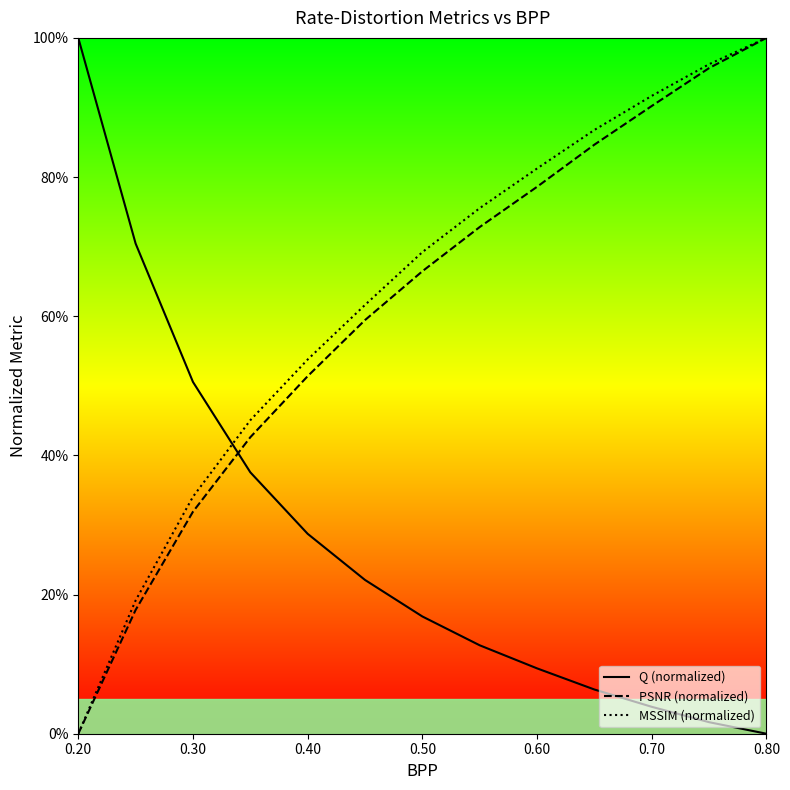

Which series changed the most between 0.30 and 0.60?

MSSIM (normalized)